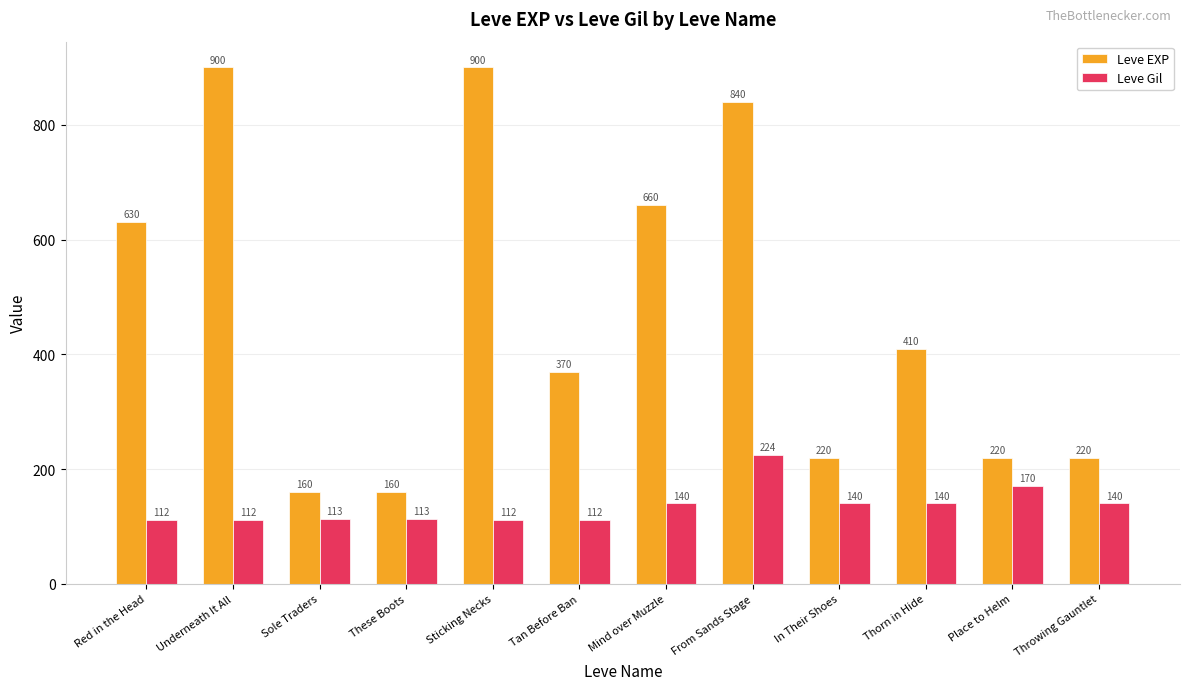

Rank the series at Red in the Head from lowest to highest value.

Leve Gil, Leve EXP